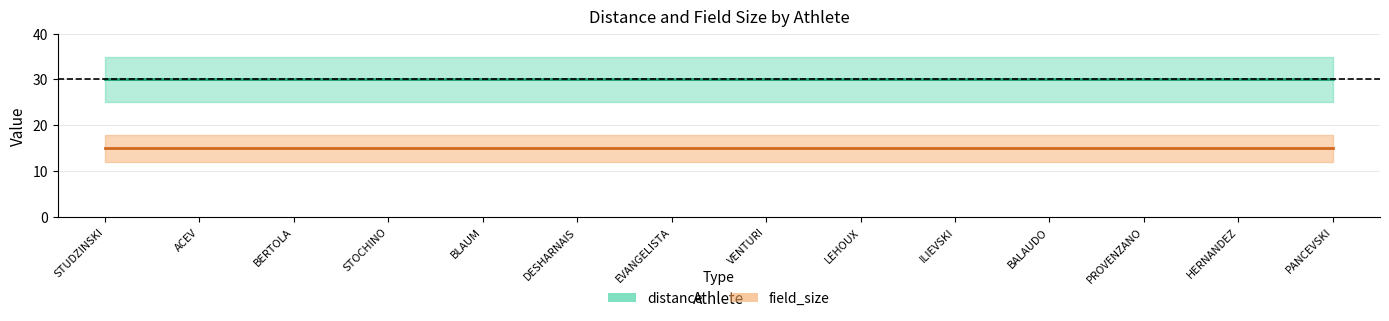

The field_size series shows 3 at Alexander STUDZINSKI. True or false?

False